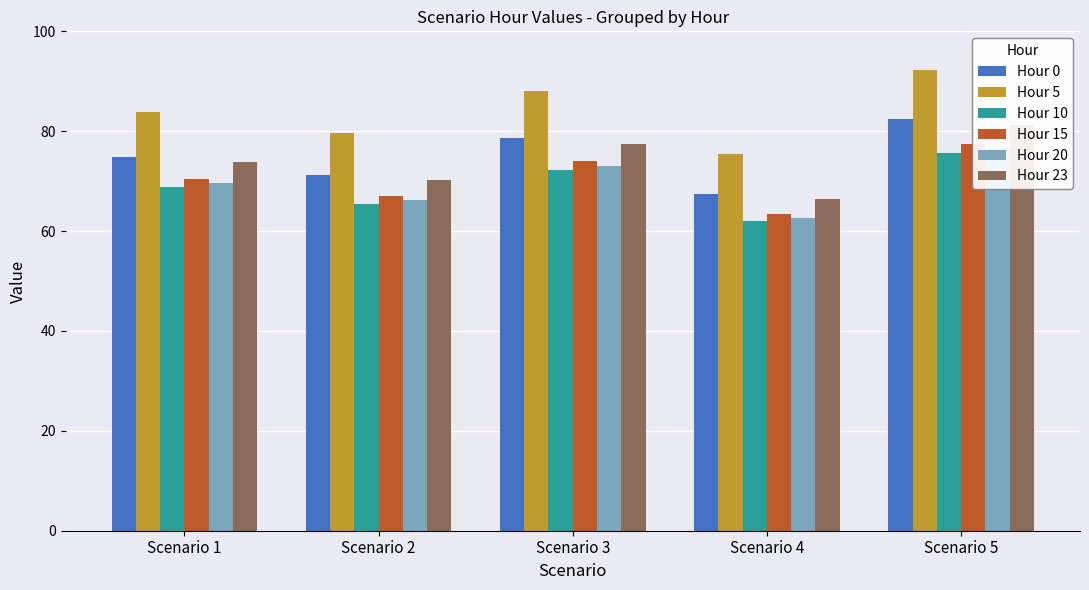

What is the value of the Hour 23 bar at the 4th from the left?

66.5